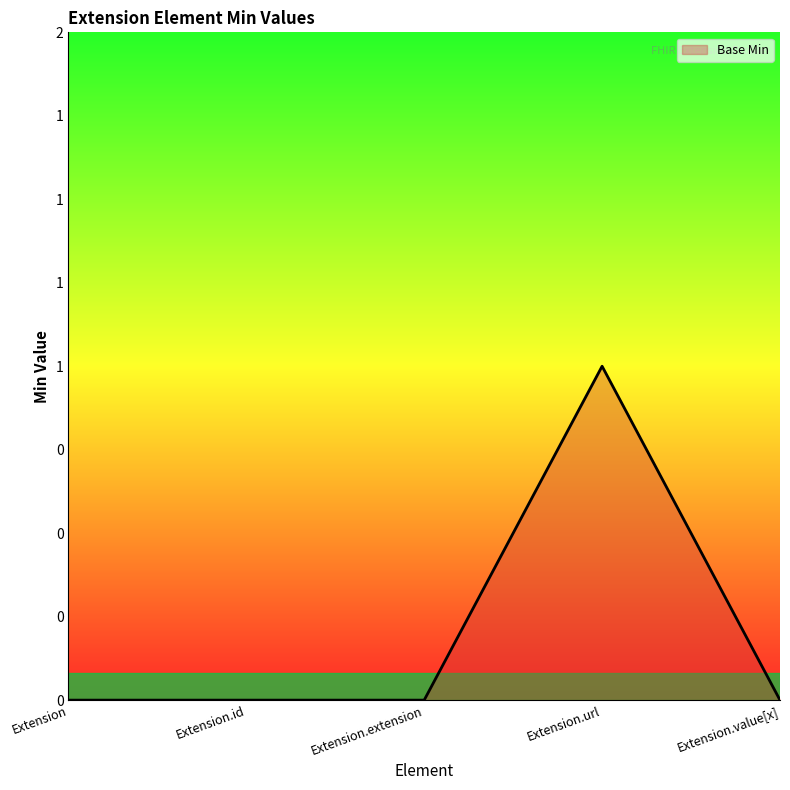

Reading left to right, transcribe all the data shown in this chart.

0	0	0	1	0